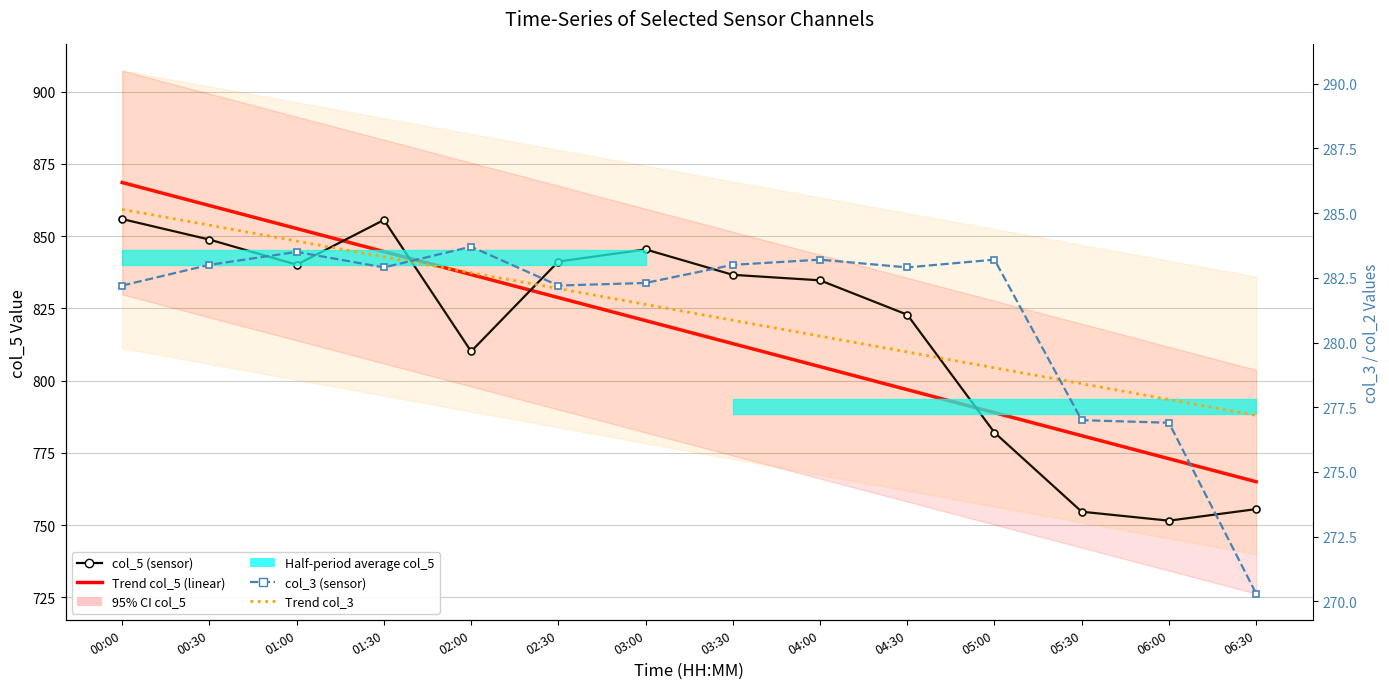

True or false: col_5 (sensor) and Trend col_3 cross at least once.

False